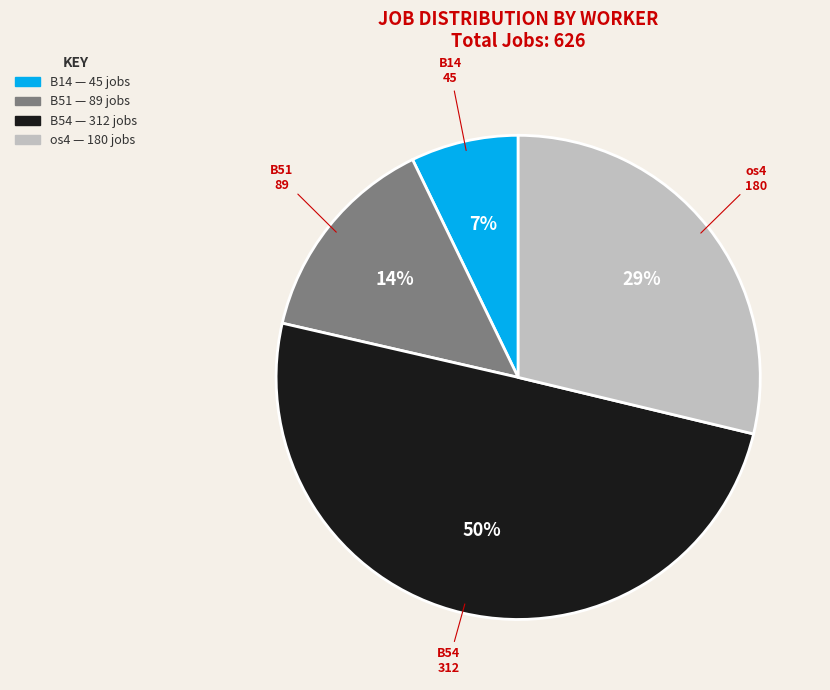

Between B51 and os4, which is larger?

os4